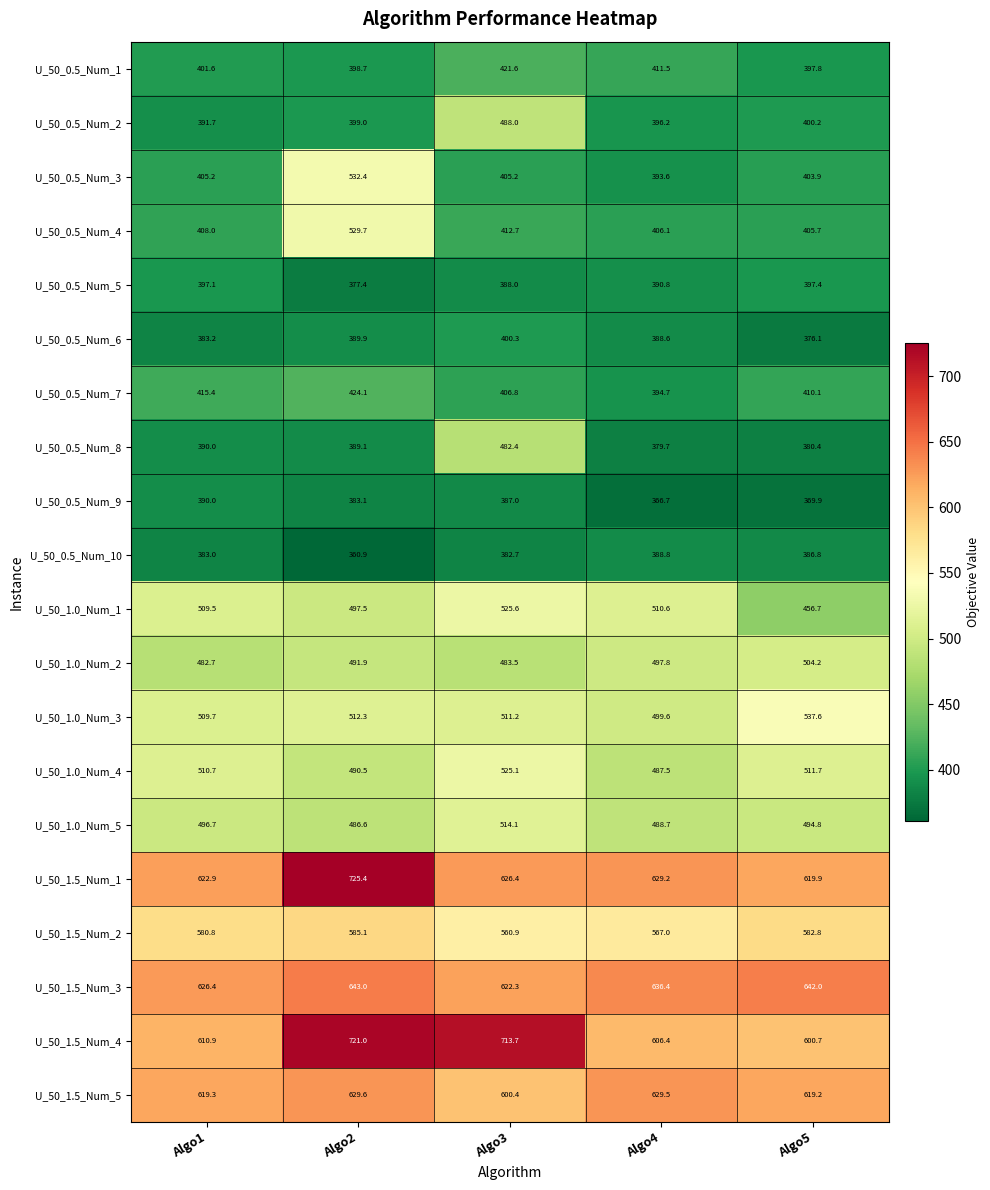

Count the number of categories in the chart.

5